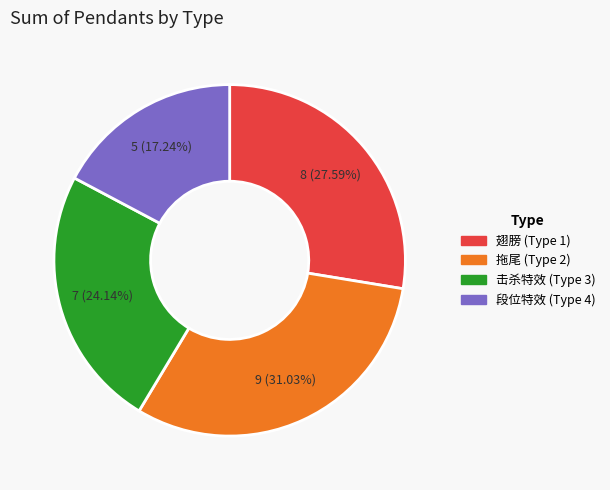

How many segments does this pie chart have?

4